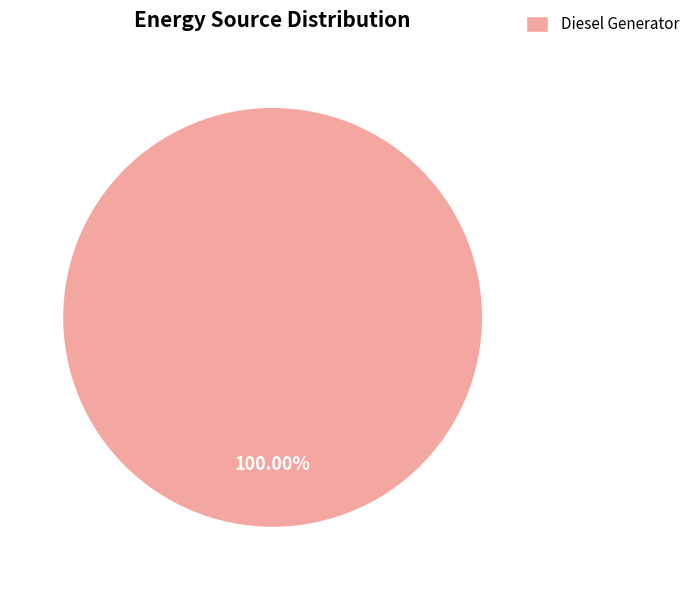

Rank the categories by value from highest to lowest.

Diesel Generator